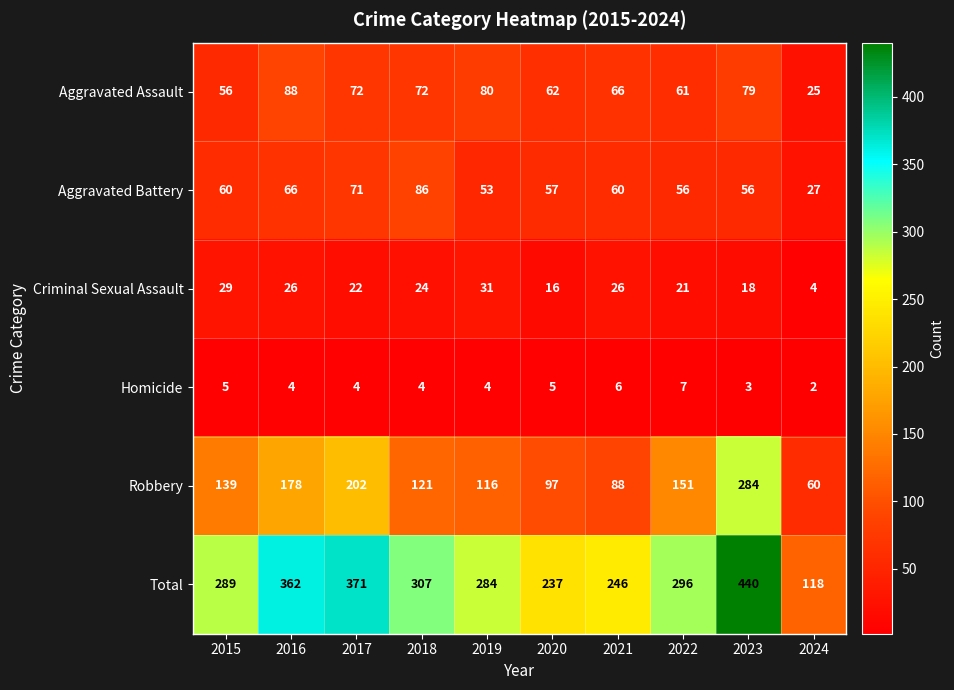

How many distinct data groups are displayed?

6